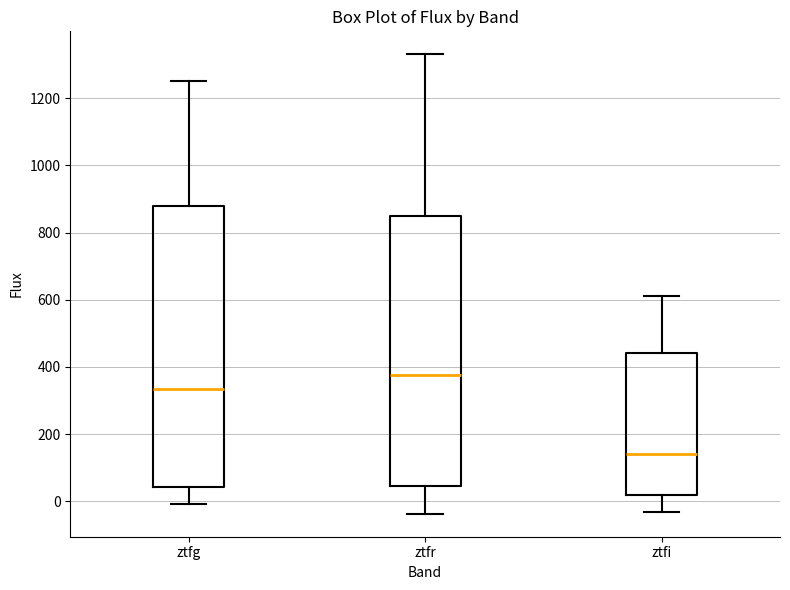

Reading left to right, transcribe this box plot: for each box, give where its median line is, the range the box spans, and where its two whiskers end, as read against the y-axis. The values are not printed on the chart, so give them approximately, as read against the axis.

ztfg: median 340, box 40 to 880, whiskers 0 to 1240
ztfr: median 380, box 40 to 840, whiskers -40 to 1340
ztfi: median 140, box 20 to 440, whiskers -40 to 620